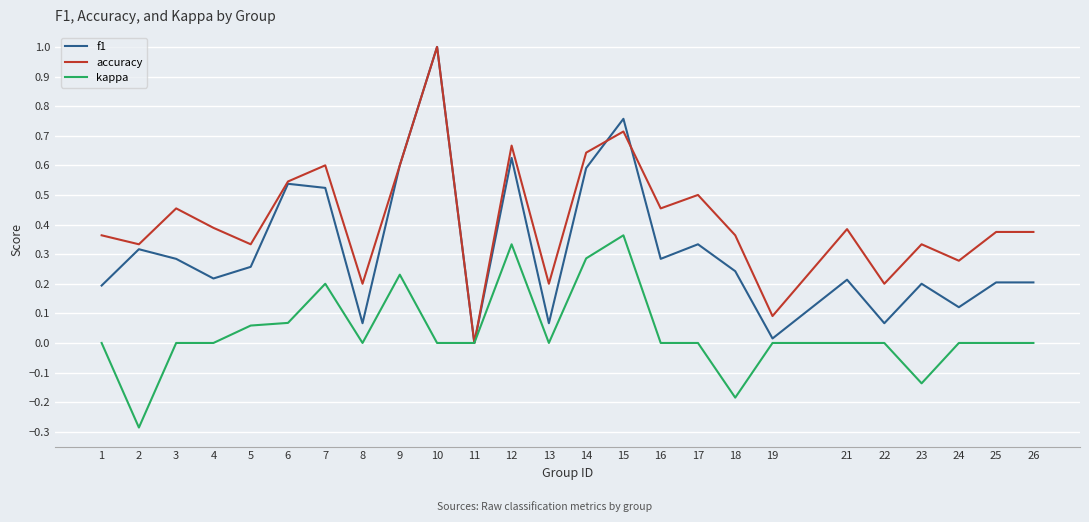

Rank the series by their average value, from highest to lowest.

accuracy, f1, kappa